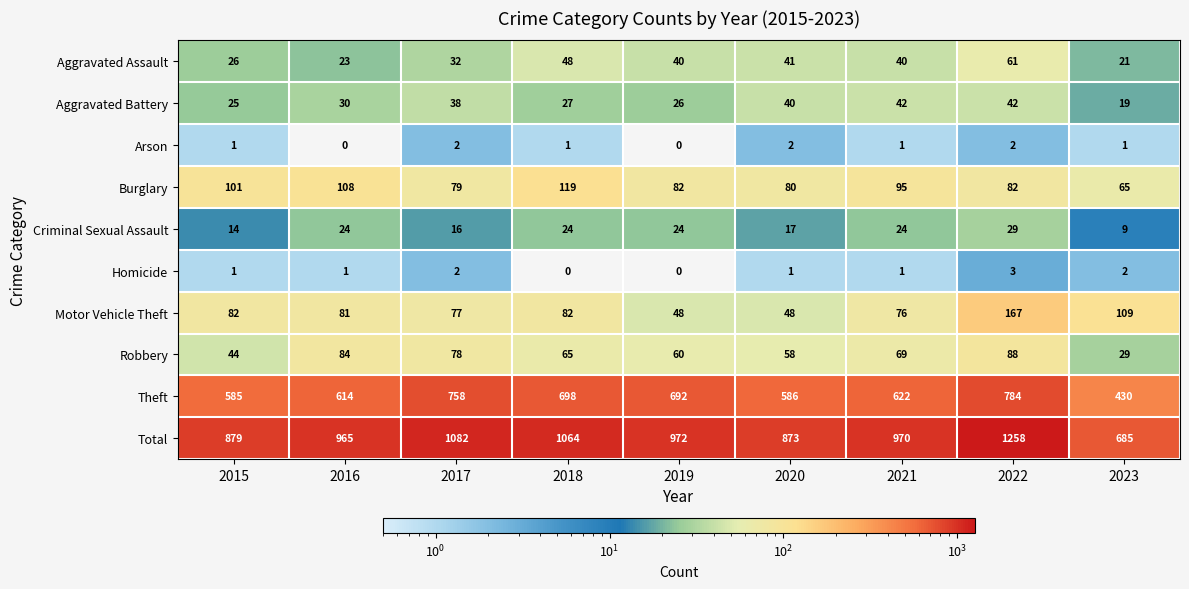

How many categories are shown in the chart?

9